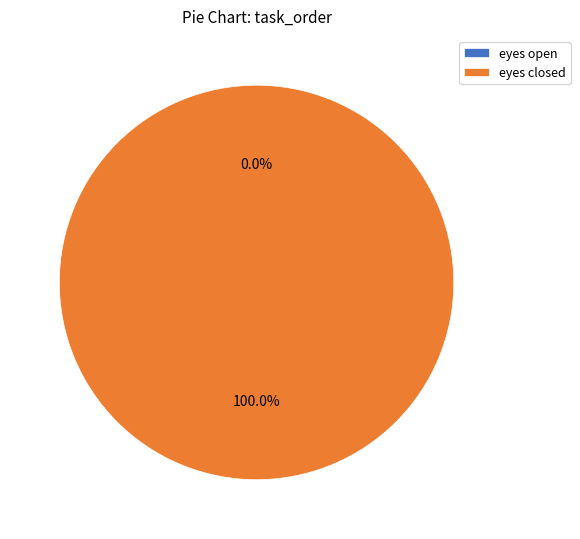

Is eyes closed the majority of the pie?

Yes